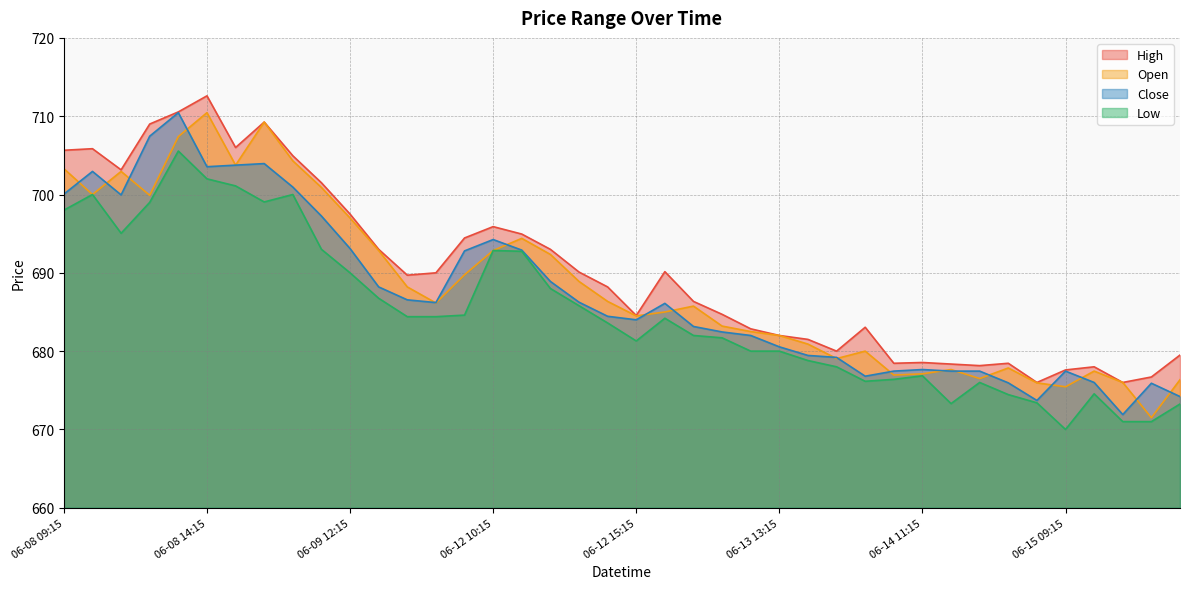

Reading left to right, extract all data points from this chart.

High: 06-08 09:15=705.6	06-08 10:15=705.9	06-08 11:15=703.1	06-08 12:15=709.0	06-08 13:15=710.5	06-08 14:15=712.6	06-08 15:15=706.0	06-09 09:15=709.2	06-09 10:15=705.0	06-09 11:15=701.5	06-09 12:15=697.5	06-09 13:15=693.0	06-09 14:15=689.7	06-09 15:15=690.0	06-12 09:15=694.5	06-12 10:15=695.9	06-12 11:15=695.0	06-12 12:15=693.0	06-12 13:15=690.1	06-12 14:15=688.2	06-12 15:15=684.5	06-13 09:15=690.1	06-13 10:15=686.4	06-13 11:15=684.7	06-13 12:15=682.9	06-13 13:15=682.0	06-13 14:15=681.5	06-13 15:15=680.0	06-14 09:15=683.0	06-14 10:15=678.5	06-14 11:15=678.5	06-14 12:15=678.4	06-14 13:15=678.1	06-14 14:15=678.5	06-14 15:15=676.0	06-15 09:15=677.6	06-15 10:15=678.0	06-15 11:15=676.0	06-15 12:15=676.7	06-15 13:15=679.5
Open: 06-08 09:15=703.3	06-08 10:15=700.0	06-08 11:15=703.0	06-08 12:15=699.9	06-08 13:15=707.4	06-08 14:15=710.5	06-08 15:15=703.8	06-09 09:15=709.2	06-09 10:15=704.3	06-09 11:15=700.9	06-09 12:15=697.0	06-09 13:15=692.9	06-09 14:15=688.2	06-09 15:15=686.1	06-12 09:15=689.8	06-12 10:15=692.9	06-12 11:15=694.4	06-12 12:15=692.4	06-12 13:15=688.9	06-12 14:15=686.4	06-12 15:15=684.5	06-13 09:15=685.0	06-13 10:15=685.8	06-13 11:15=683.2	06-13 12:15=682.5	06-13 13:15=682.0	06-13 14:15=680.9	06-13 15:15=679.0	06-14 09:15=680.0	06-14 10:15=677.0	06-14 11:15=677.1	06-14 12:15=677.6	06-14 13:15=676.5	06-14 14:15=677.9	06-14 15:15=676.0	06-15 09:15=675.5	06-15 10:15=677.5	06-15 11:15=676.0	06-15 12:15=671.5	06-15 13:15=676.4
Close: 06-08 09:15=700.0	06-08 10:15=703.0	06-08 11:15=700.0	06-08 12:15=707.5	06-08 13:15=710.5	06-08 14:15=703.5	06-08 15:15=703.8	06-09 09:15=704.0	06-09 10:15=701.0	06-09 11:15=697.2	06-09 12:15=693.1	06-09 13:15=688.2	06-09 14:15=686.5	06-09 15:15=686.2	06-12 09:15=692.8	06-12 10:15=694.2	06-12 11:15=692.9	06-12 12:15=688.9	06-12 13:15=686.2	06-12 14:15=684.5	06-12 15:15=684.0	06-13 09:15=686.1	06-13 10:15=683.1	06-13 11:15=682.5	06-13 12:15=682.0	06-13 13:15=680.5	06-13 14:15=679.5	06-13 15:15=679.2	06-14 09:15=676.8	06-14 10:15=677.5	06-14 11:15=677.6	06-14 12:15=677.5	06-14 13:15=677.5	06-14 14:15=676.0	06-14 15:15=673.7	06-15 09:15=677.5	06-15 10:15=676.0	06-15 11:15=671.9	06-15 12:15=675.9	06-15 13:15=674.2
Low: 06-08 09:15=698.0	06-08 10:15=700.0	06-08 11:15=695.0	06-08 12:15=699.0	06-08 13:15=705.5	06-08 14:15=702.0	06-08 15:15=701.1	06-09 09:15=699.0	06-09 10:15=700.0	06-09 11:15=693.0	06-09 12:15=690.0	06-09 13:15=686.8	06-09 14:15=684.4	06-09 15:15=684.4	06-12 09:15=684.6	06-12 10:15=692.9	06-12 11:15=692.8	06-12 12:15=688.0	06-12 13:15=685.8	06-12 14:15=683.6	06-12 15:15=681.3	06-13 09:15=684.2	06-13 10:15=682.0	06-13 11:15=681.7	06-13 12:15=680.0	06-13 13:15=680.0	06-13 14:15=678.8	06-13 15:15=678.0	06-14 09:15=676.1	06-14 10:15=676.4	06-14 11:15=676.9	06-14 12:15=673.3	06-14 13:15=676.0	06-14 14:15=674.5	06-14 15:15=673.4	06-15 09:15=670.0	06-15 10:15=674.5	06-15 11:15=671.0	06-15 12:15=671.0	06-15 13:15=673.2